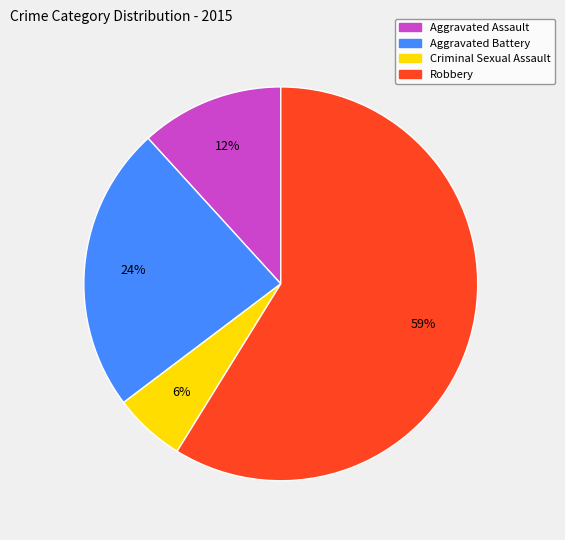

Count the number of slices in the pie.

4